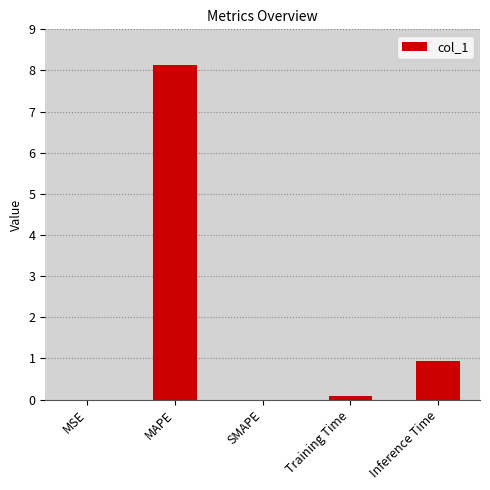

What is the approximate value at MAPE?

8.1